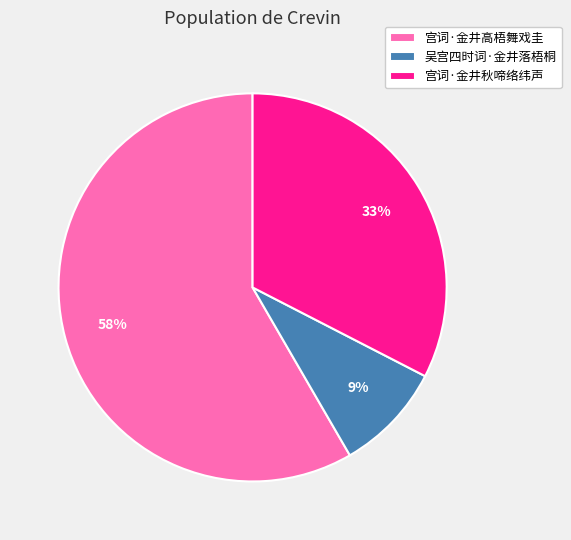

Which has a higher value, 吴宫四时词·金井落梧桐 or 宫词·金井秋啼络纬声?

宫词·金井秋啼络纬声